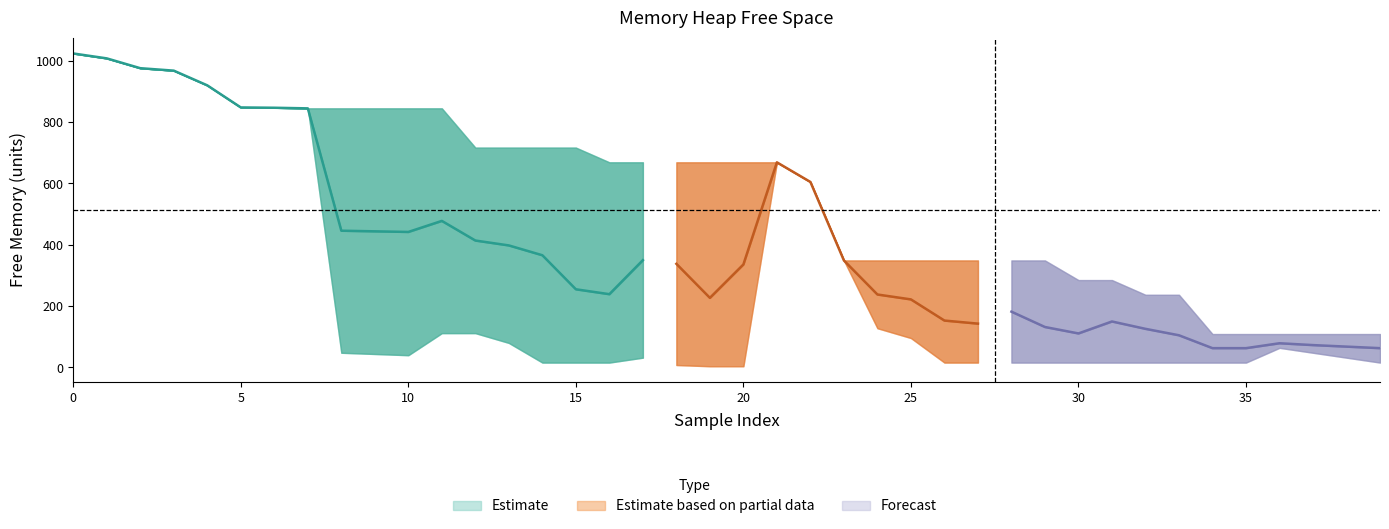

At which label is Avg Free closest to 543?

22